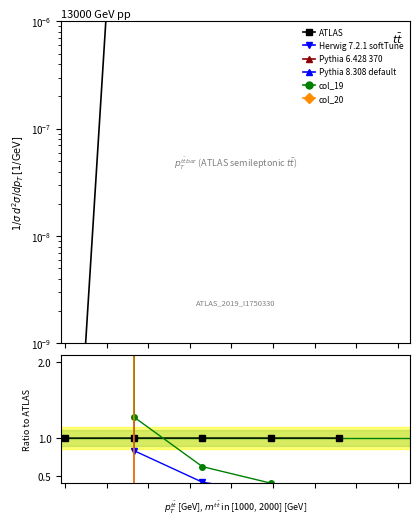

Does the chart display data point markers on the line(s)?

Yes